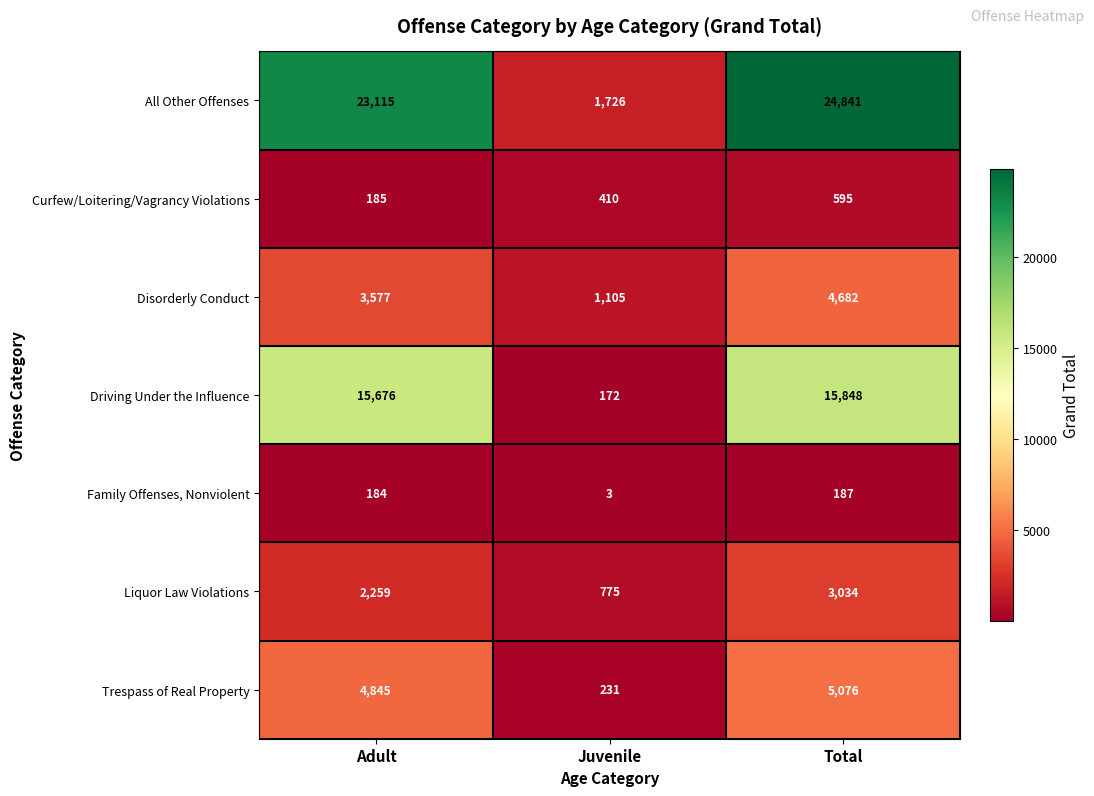

True or false: Family Offenses, Nonviolent has a value of 184 at Adult.

True